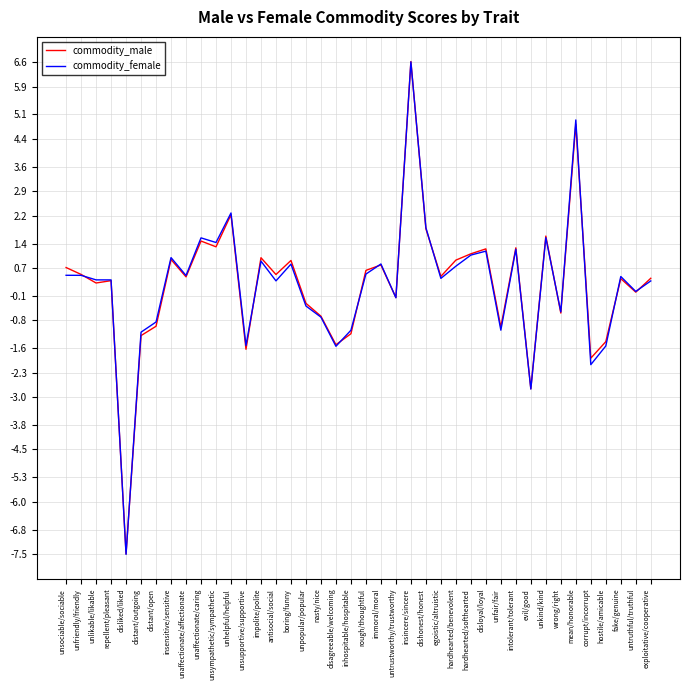

What is the highest value of the commodity_male series?

6.6